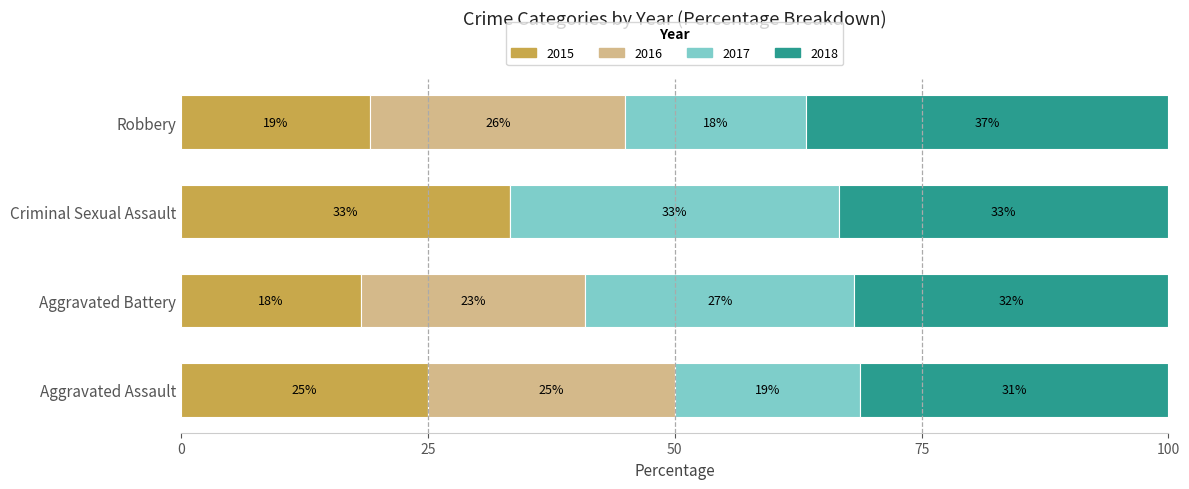

What are all the series names shown in the legend?

2015, 2016, 2017, 2018